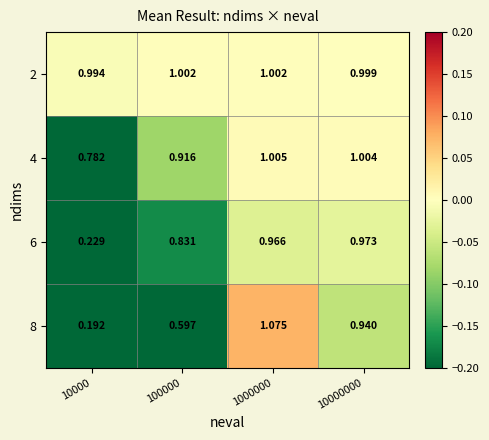

Is the value of 8 at 10000 greater than the value of 2 at 100000?

No